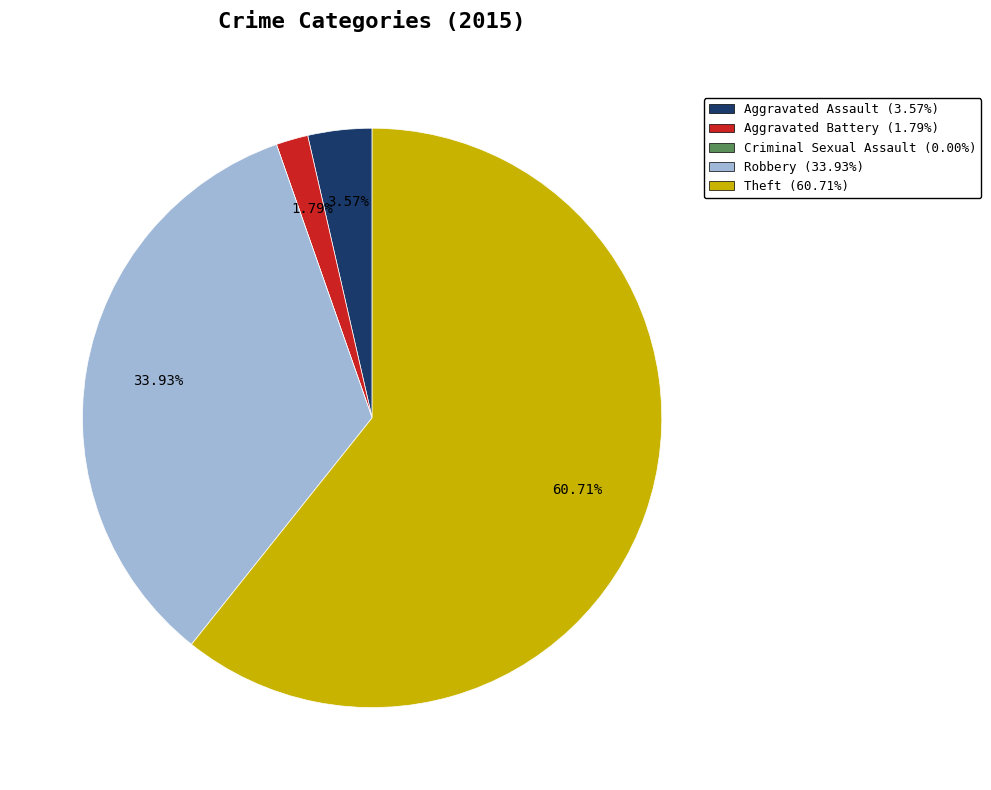

To the nearest percent, what is the difference between the largest and smallest slice percentages?

61%